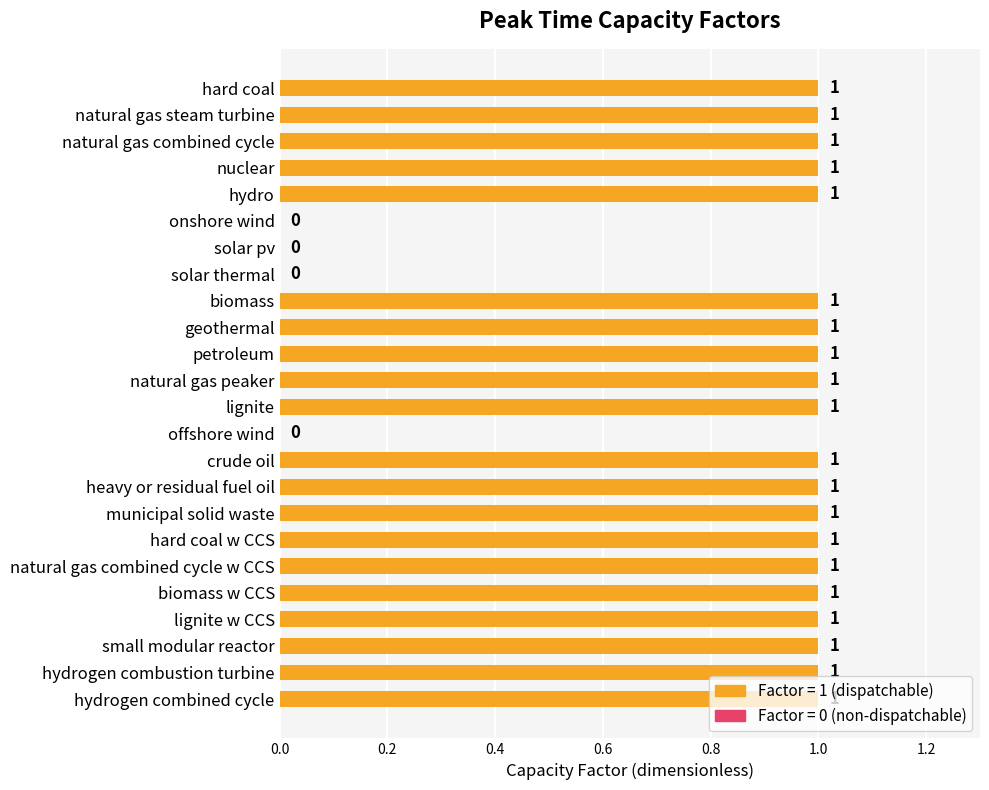

The value at lignite w CCS is 0. True or false?

False